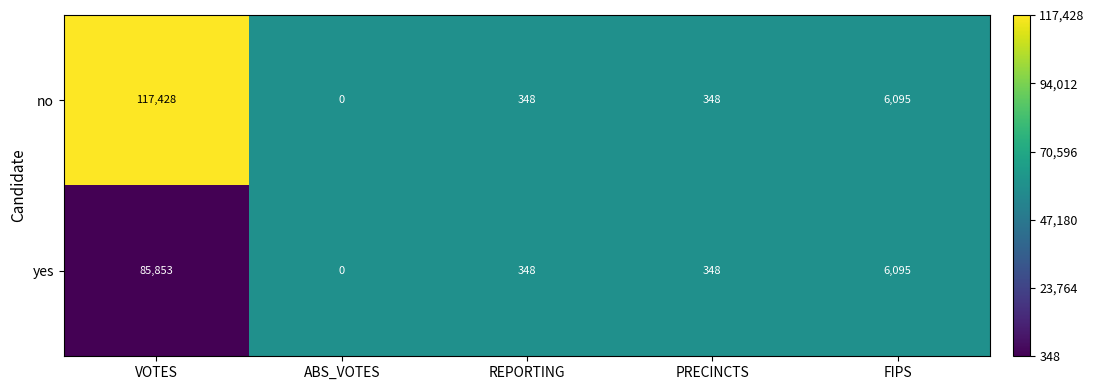

At which category does the chart reach its peak across all series?

VOTES